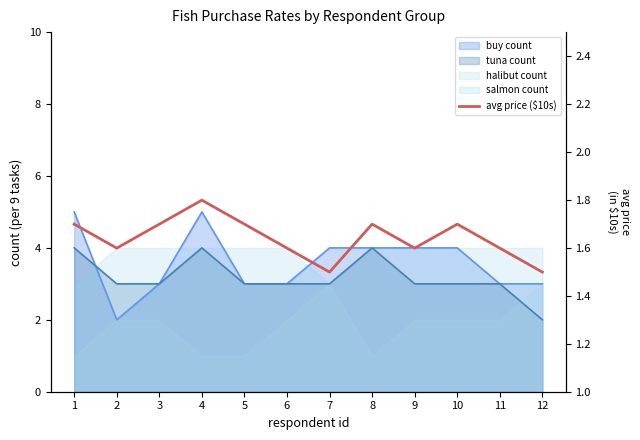

What is the value of the 4th point from the left?

1.8